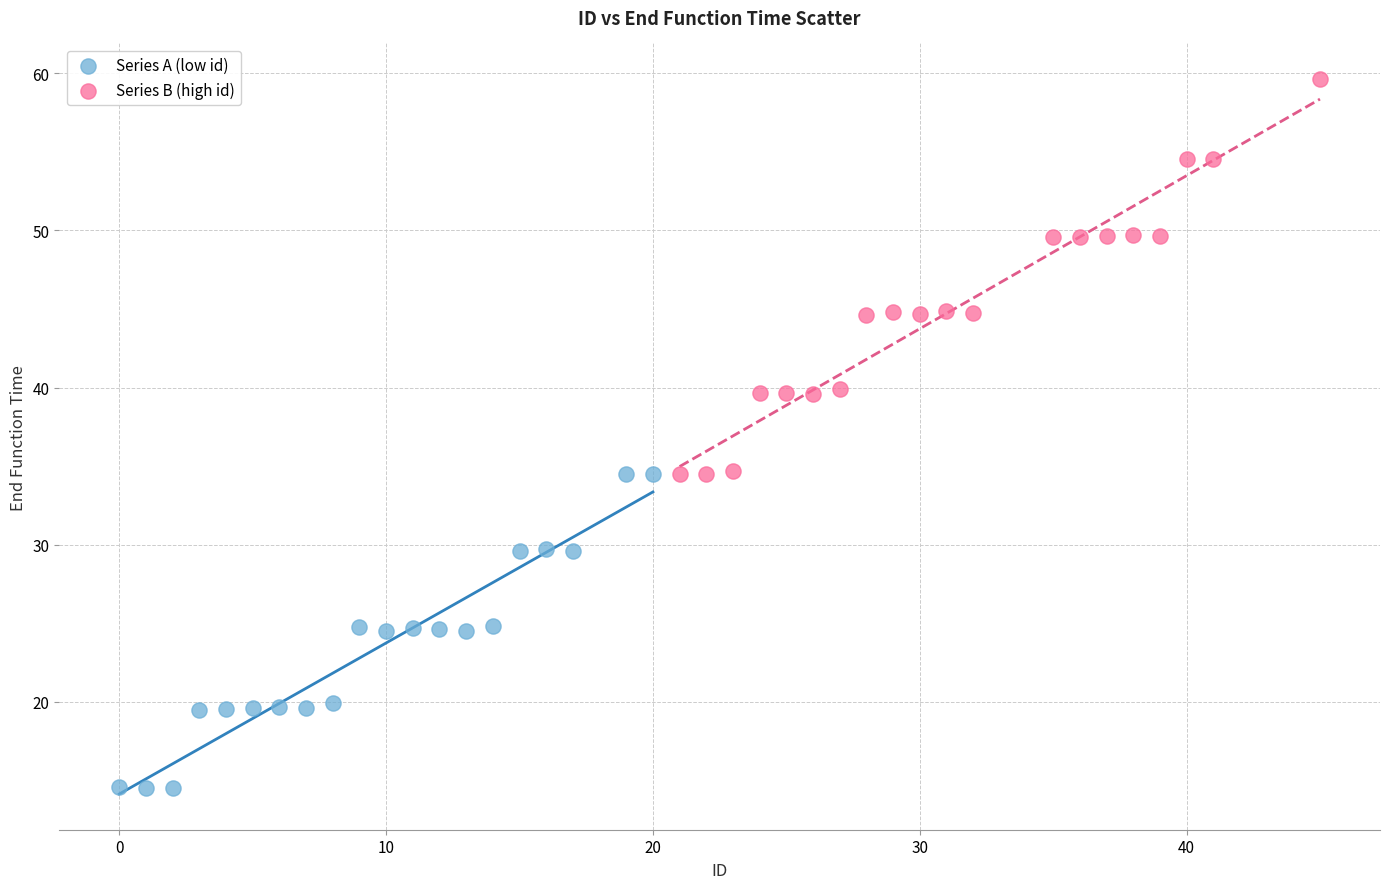

What are all the series names shown in the legend?

Series A (low id), Series B (high id)